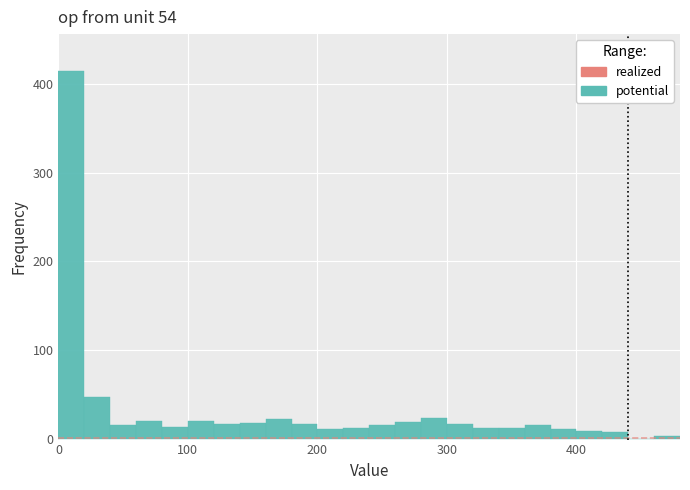

Read against the x-axis, roughly where is the centre of the tallest bar?

10